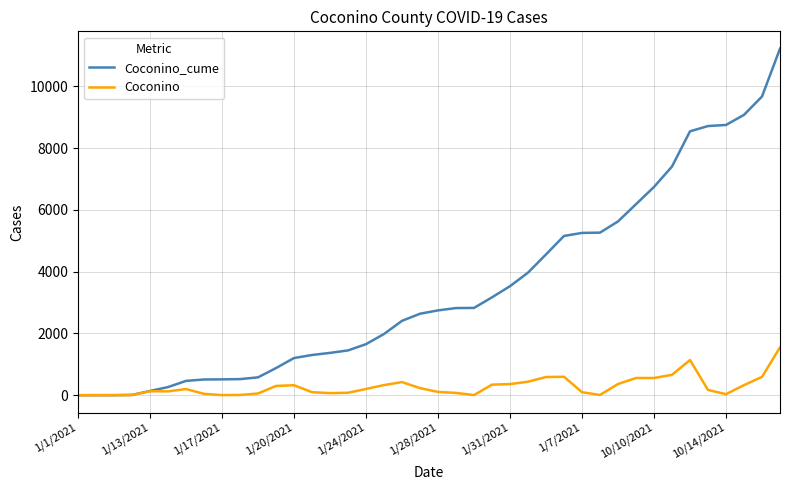

Which series has the widest spread of values?

Coconino_cume